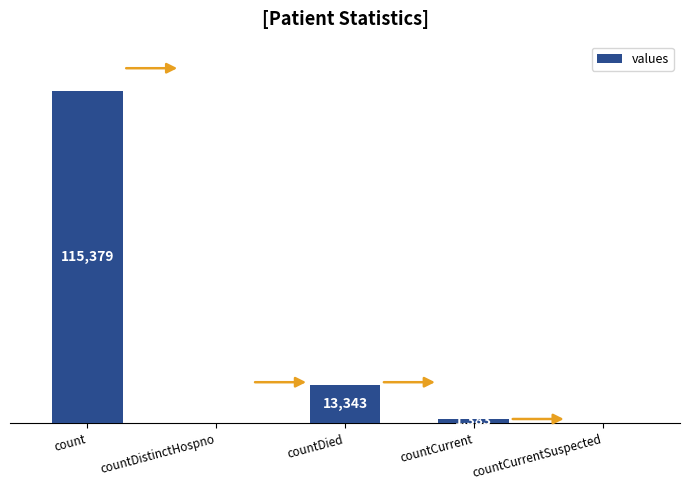

Between countDied and countCurrentSuspected, which is larger?

countDied